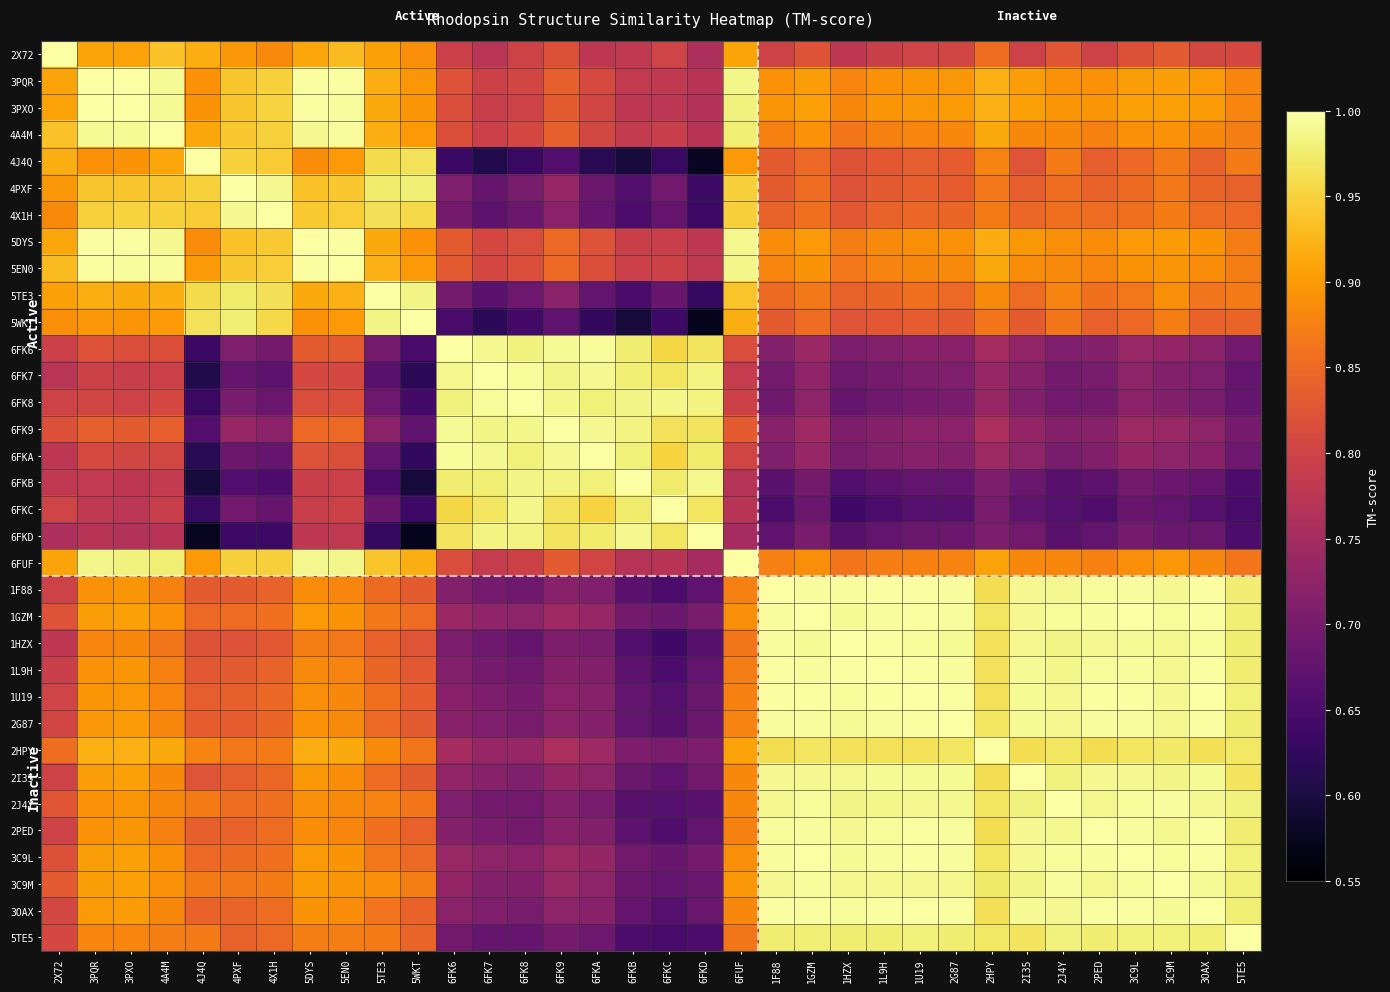

Which has a higher value, 2HPY or 1U19?

2HPY